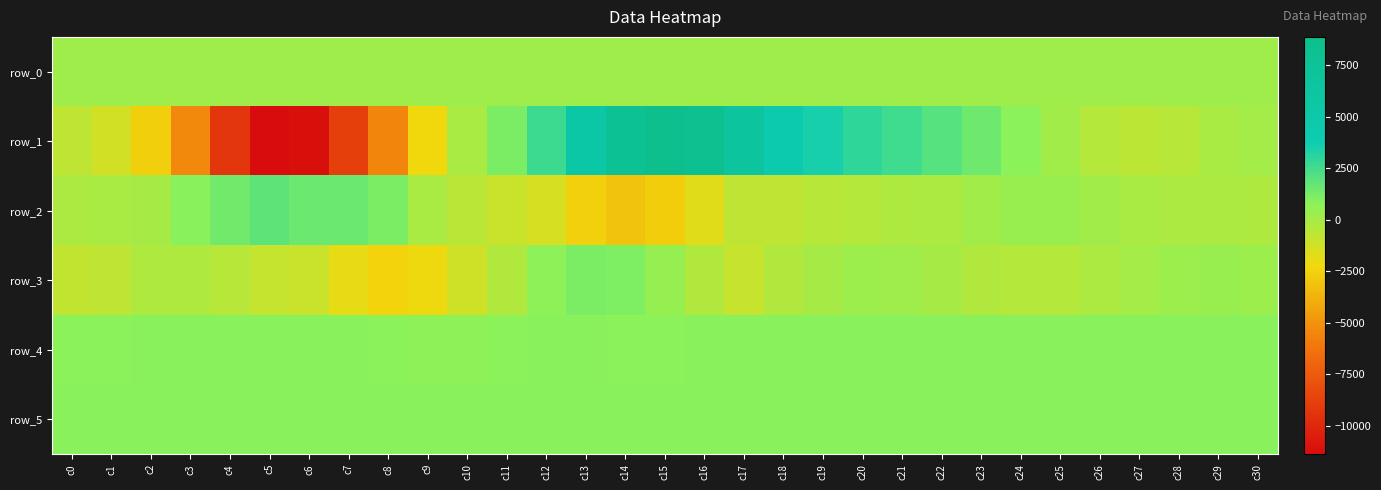

Which series has the largest range (max minus min)?

row_1